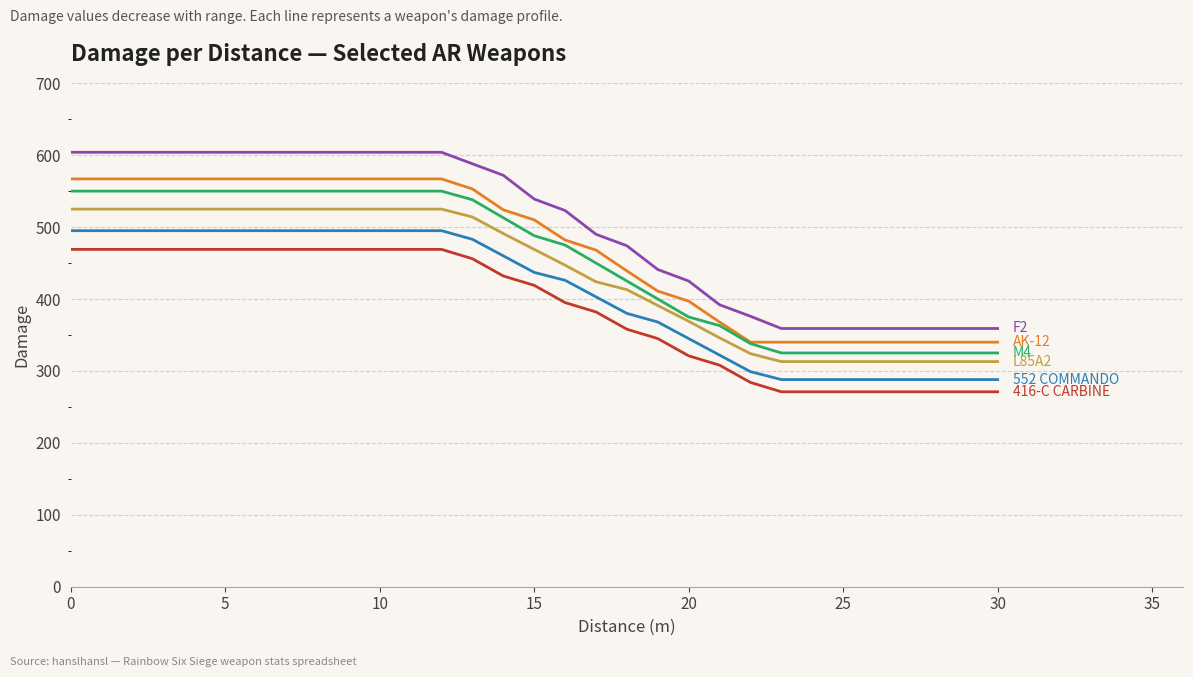

What is the smallest value displayed?

271